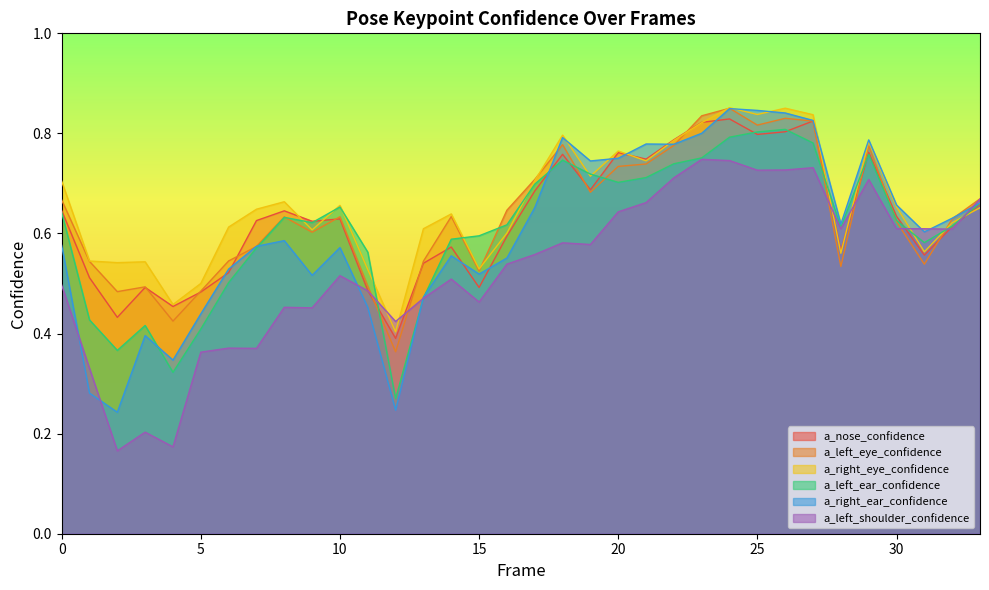

Which series has the largest total across all categories?

a_right_eye_confidence